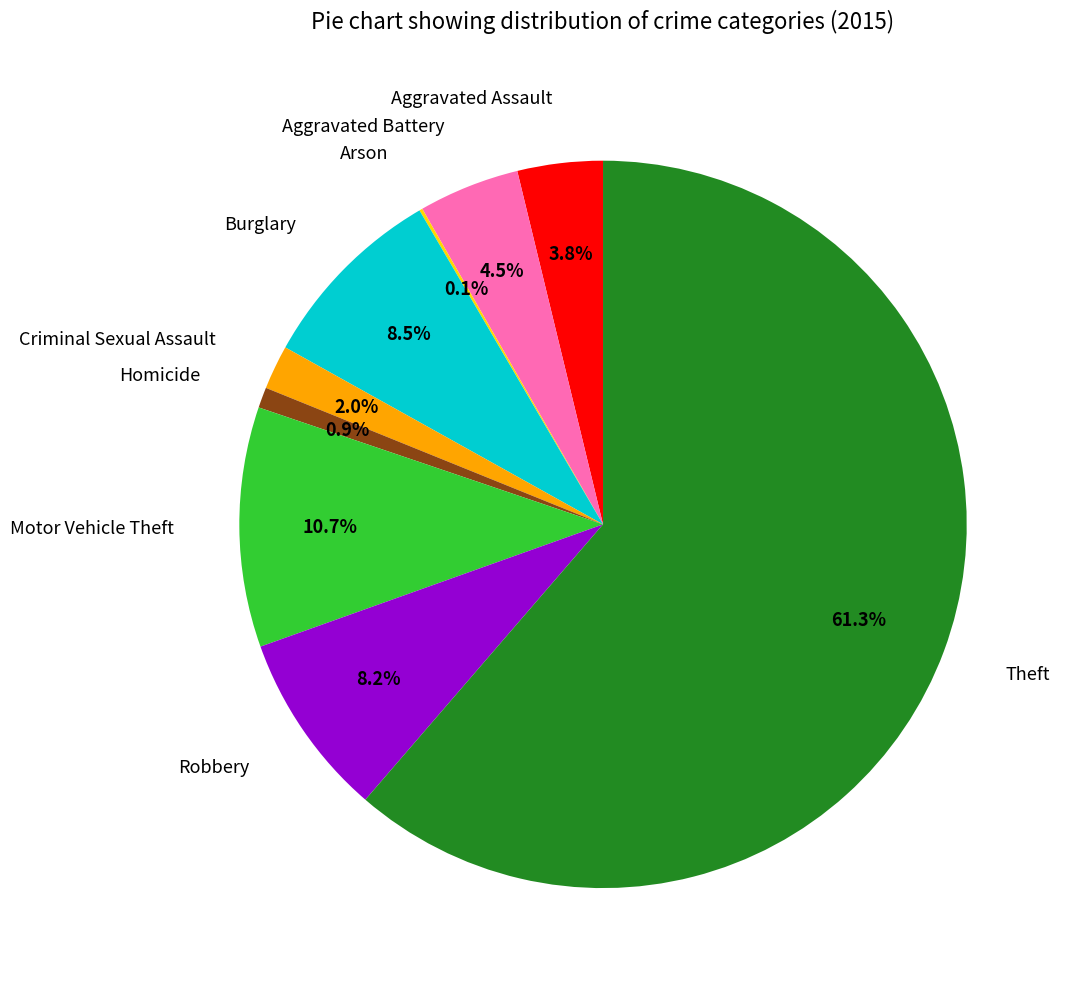

Between Criminal Sexual Assault and Homicide, which is larger?

Criminal Sexual Assault